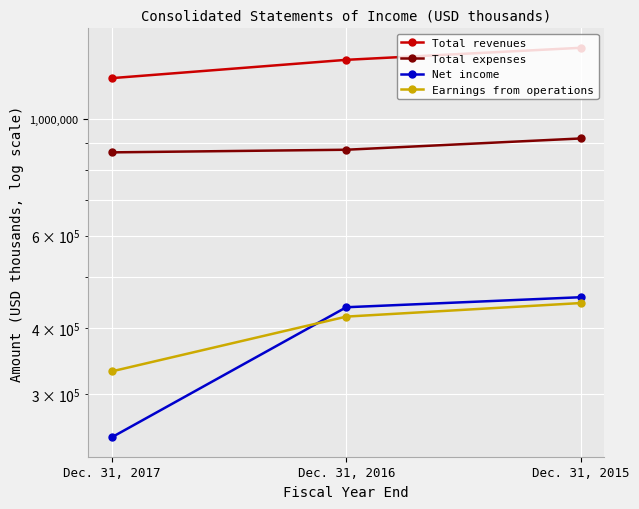

At which label does Earnings from operations first exceed 420800?

Dec. 31, 2015